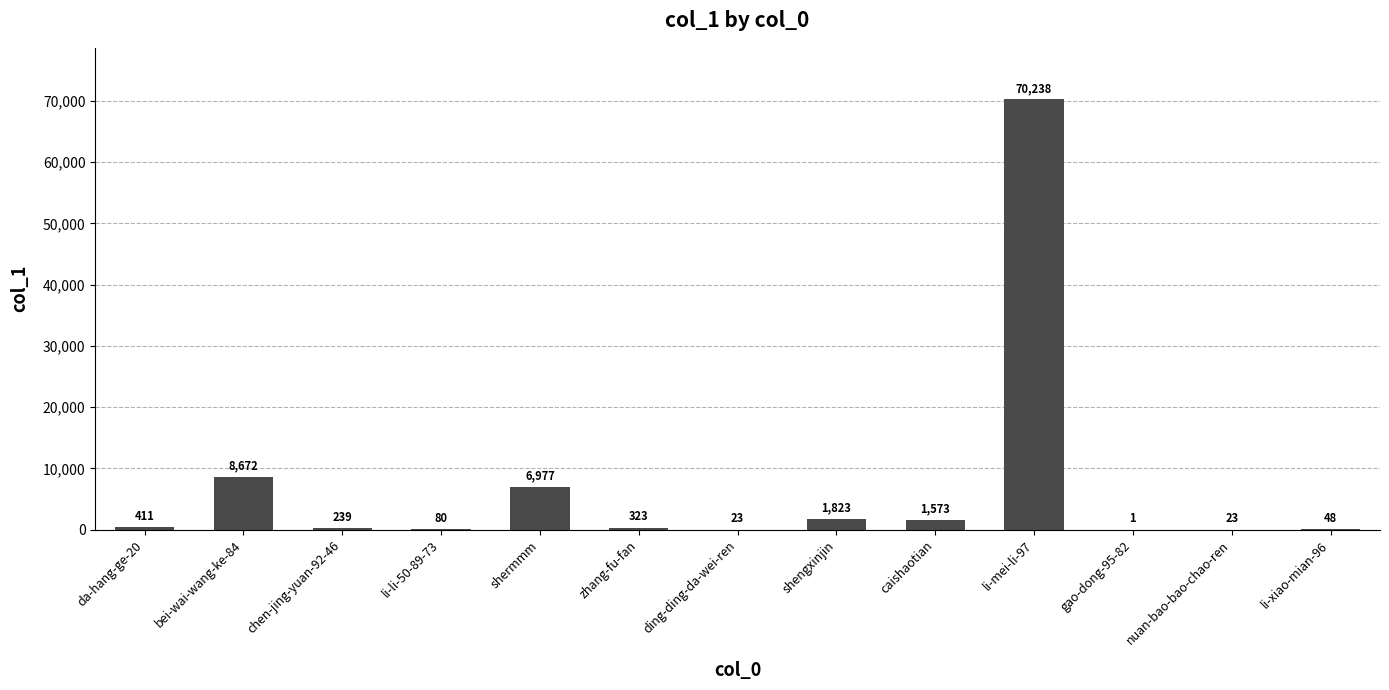

Reading left to right, what are all the values shown in this chart?

411	8672	239	80	6977	323	23	1823	1573	70238	1	23	48